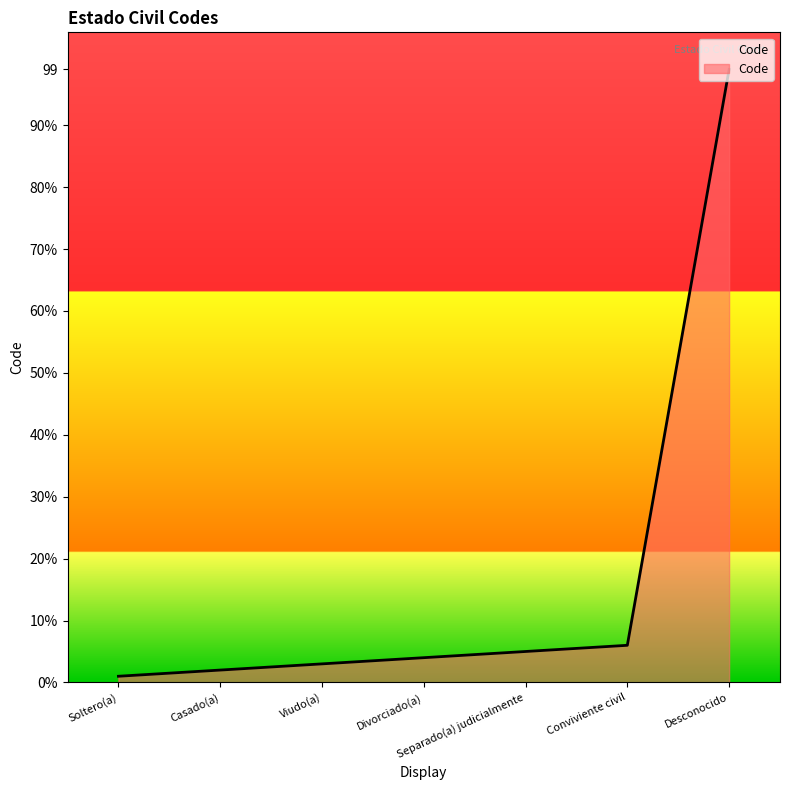

Which category has the lowest value across all series?

Soltero(a)